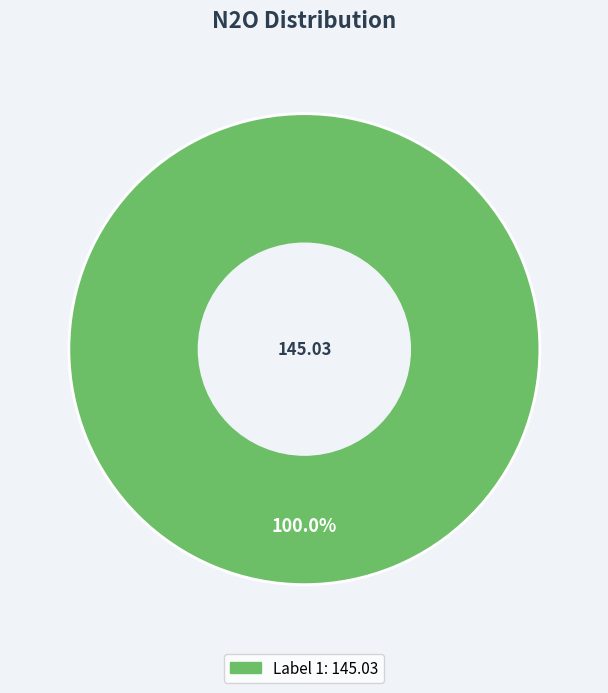

Is there any slice that represents more than half of the pie?

Yes